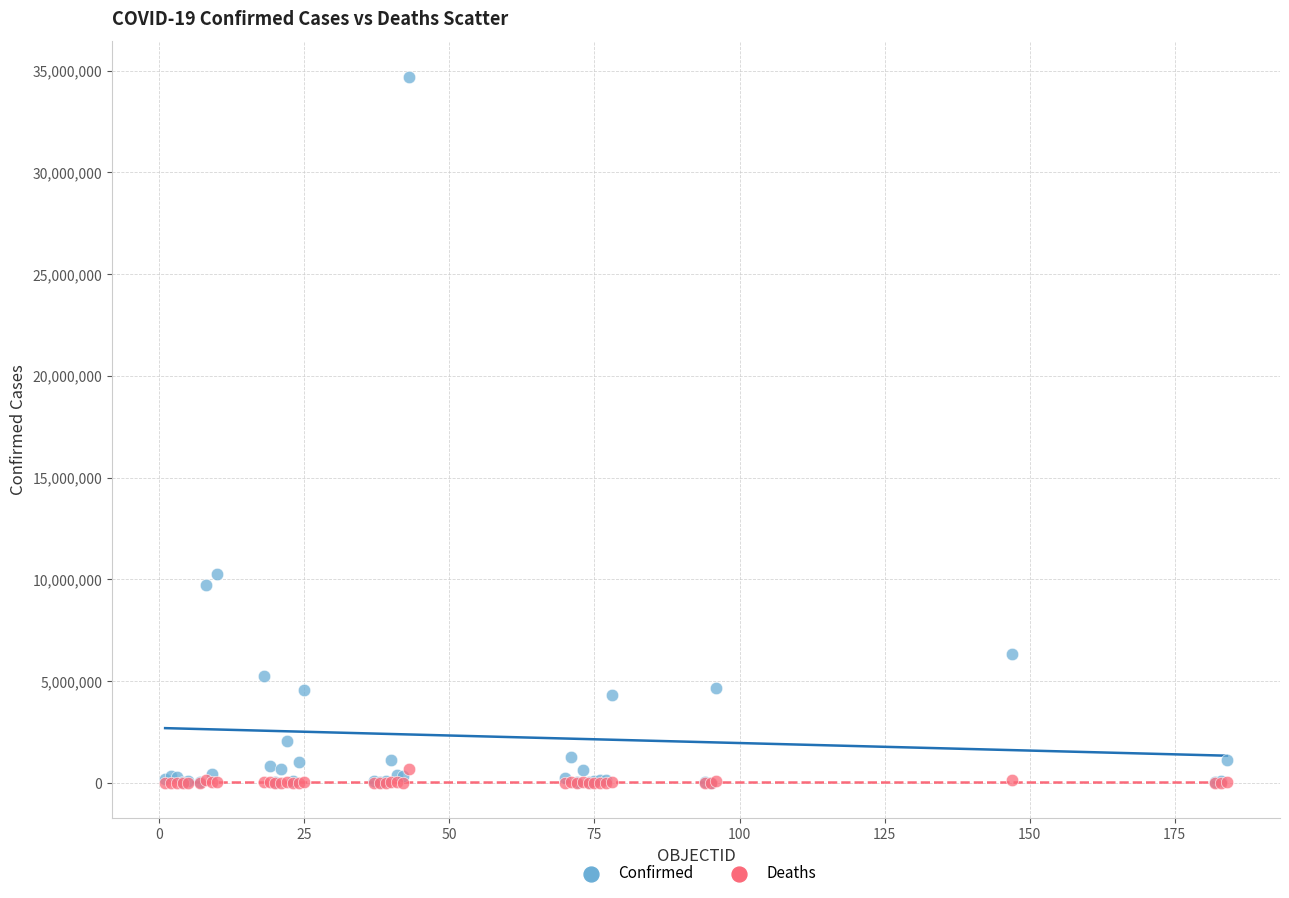

In the Confirmed series, what Y value is closest to 17357411?

10277539